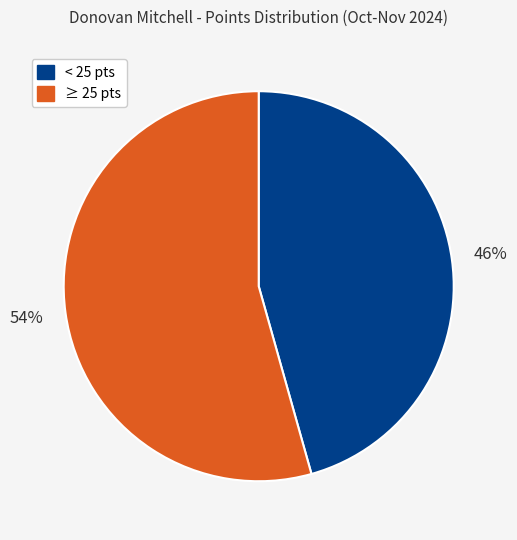

To the nearest percent, what portion does ≥ 25 pts represent?

54%